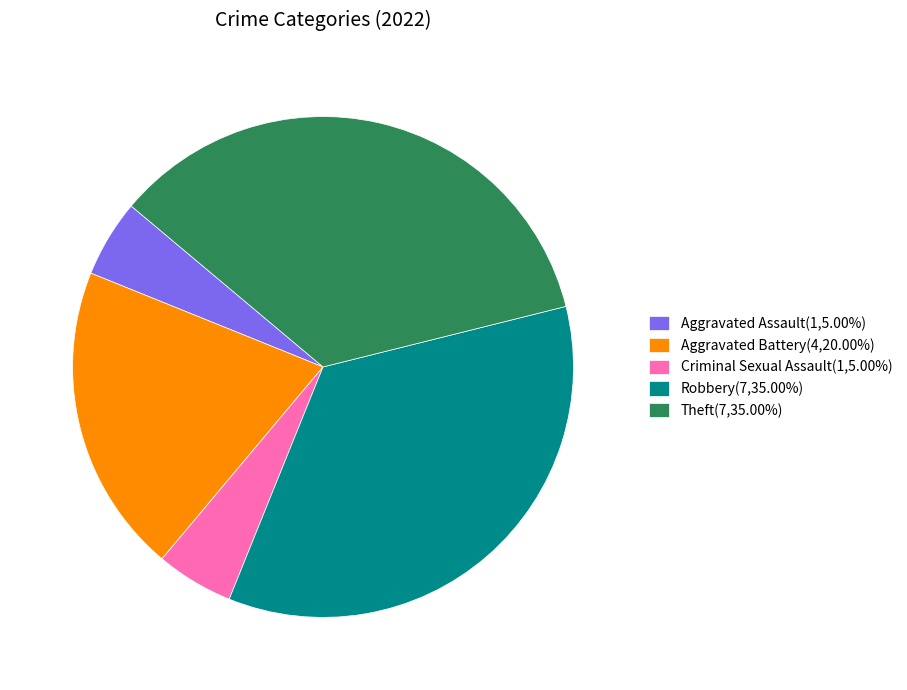

How many slices are in this pie chart?

5